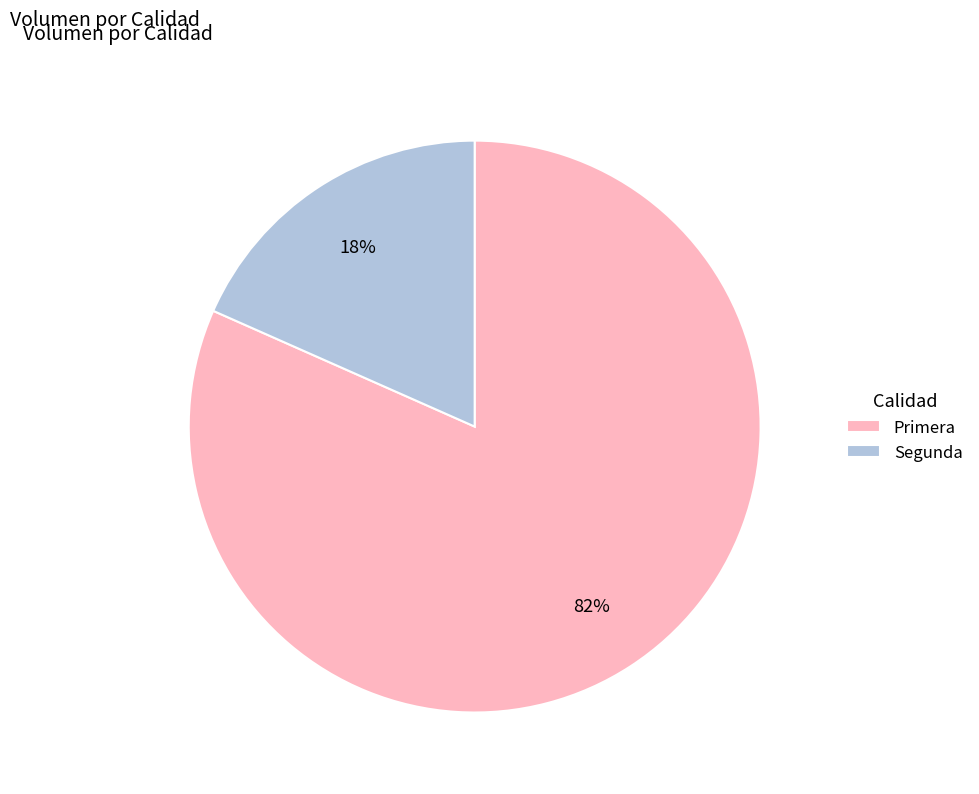

To the nearest percent, what portion does Primera represent?

82%